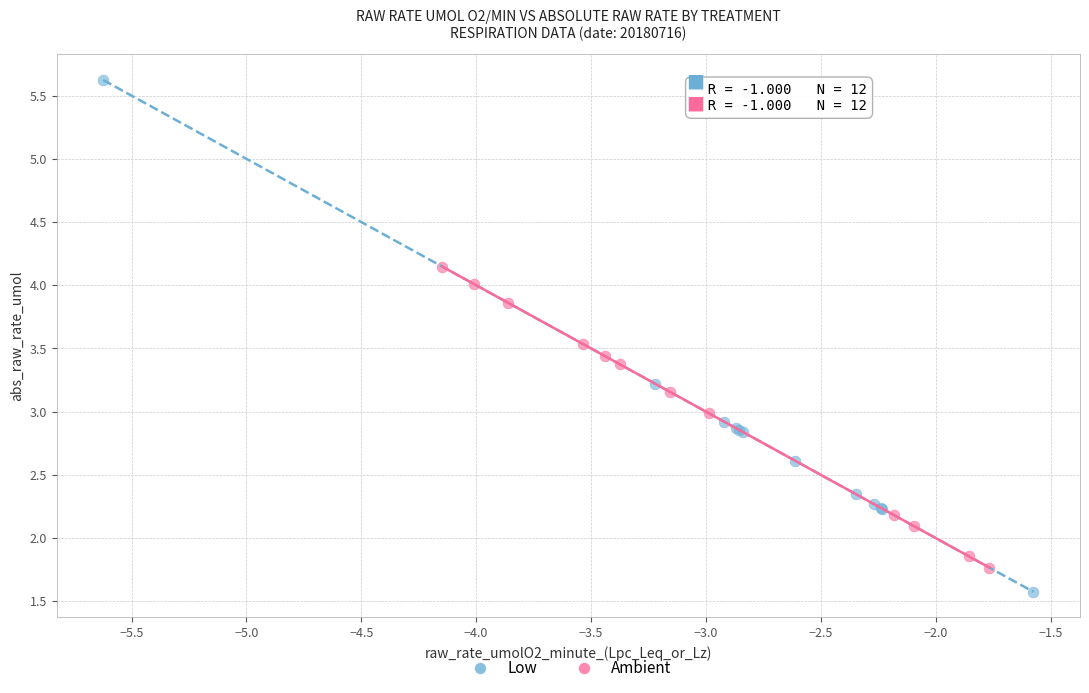

Which series contains the lowest Y value?

Low